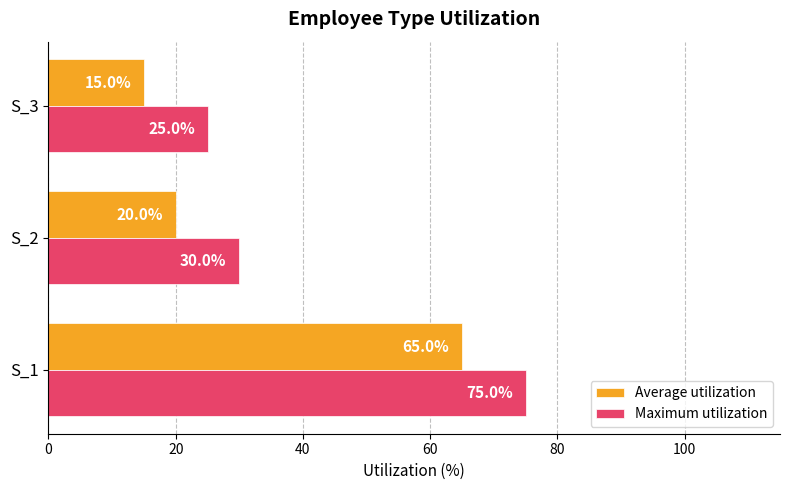

Count the number of categories in the chart.

3